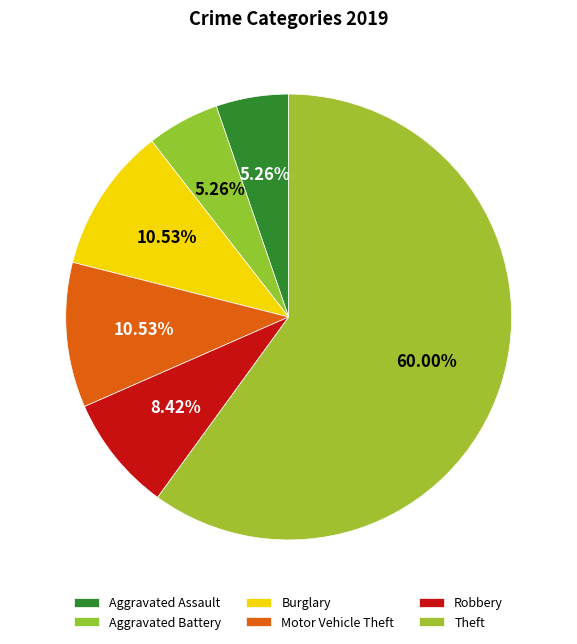

Count the number of slices in the pie.

6